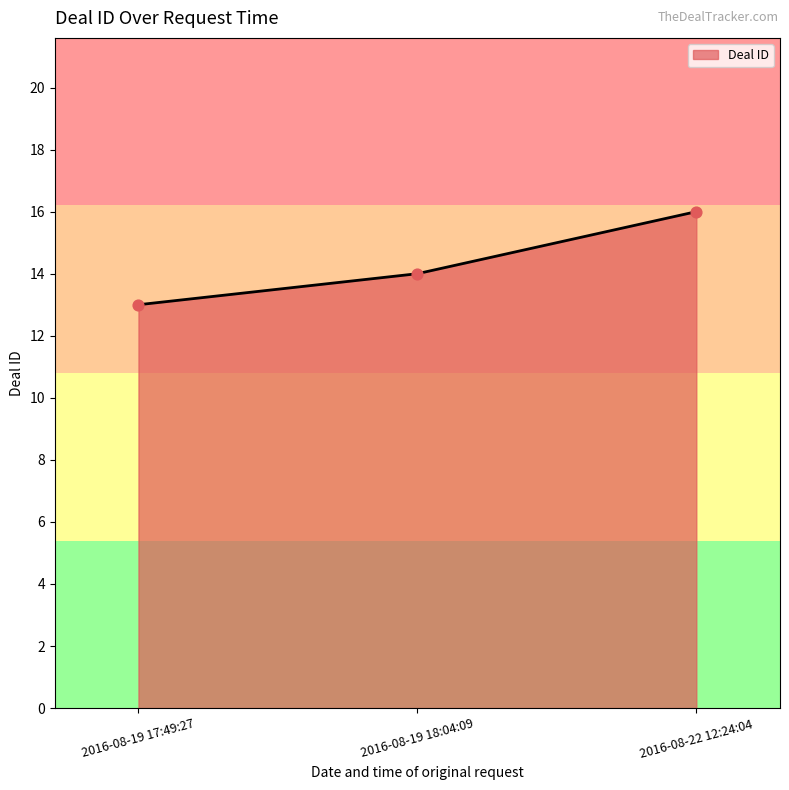

Between 2016-08-22 12:24:04 and 2016-08-19 17:49:27, which is larger?

2016-08-22 12:24:04